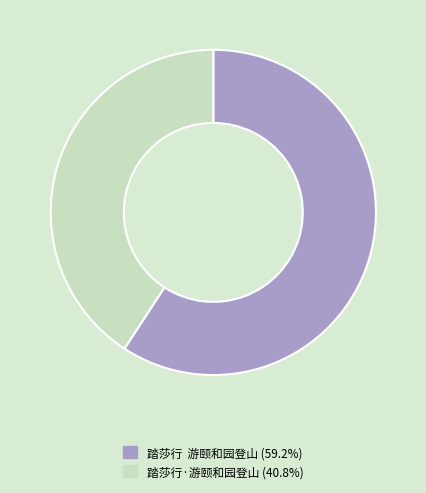

Is it true that 踏莎行·游颐和园登山 is 41% of the pie?

True